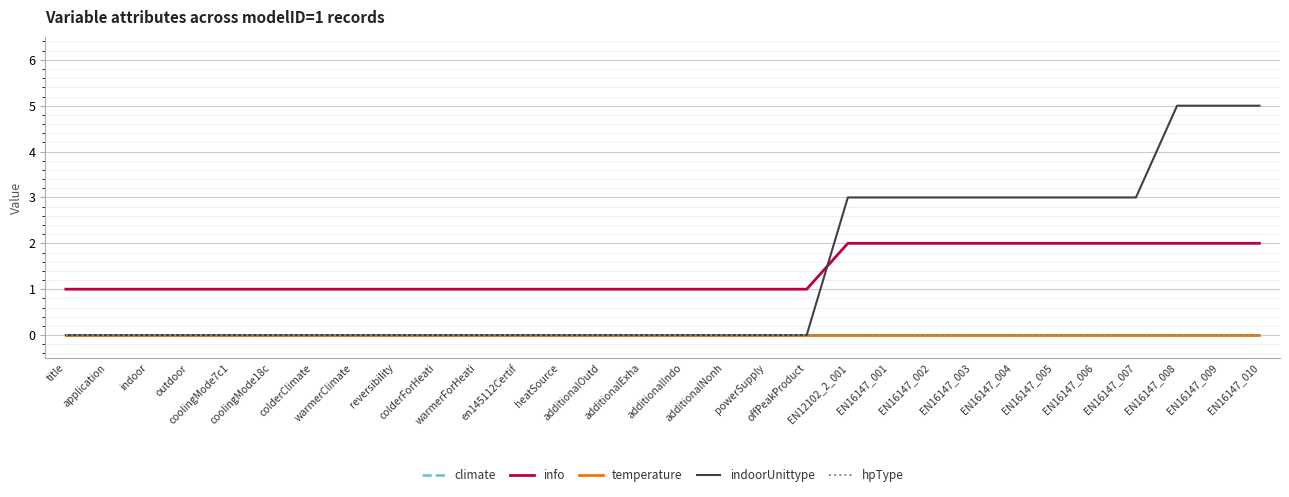

Is this an area chart (filled region under the line)?

No